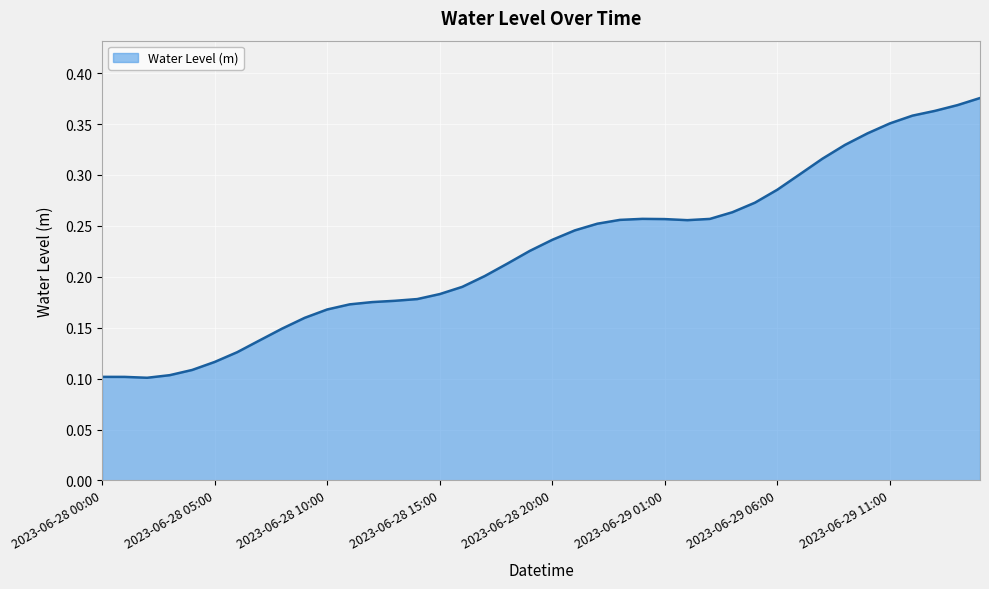

Reading right to left, transcribe all the data shown in this chart.

2023-06-29 15:00=0.4	2023-06-29 14:00=0.4	2023-06-29 13:00=0.4	2023-06-29 12:00=0.4	2023-06-29 11:00=0.4	2023-06-29 10:00=0.3	2023-06-29 09:00=0.3	2023-06-29 08:00=0.3	2023-06-29 07:00=0.3	2023-06-29 06:00=0.3	2023-06-29 05:00=0.3	2023-06-29 04:00=0.3	2023-06-29 03:00=0.3	2023-06-29 02:00=0.3	2023-06-29 01:00=0.3	2023-06-29 00:00=0.3	2023-06-28 23:00=0.3	2023-06-28 22:00=0.3	2023-06-28 21:00=0.2	2023-06-28 20:00=0.2	2023-06-28 19:00=0.2	2023-06-28 18:00=0.2	2023-06-28 17:00=0.2	2023-06-28 16:00=0.2	2023-06-28 15:00=0.2	2023-06-28 14:00=0.2	2023-06-28 13:00=0.2	2023-06-28 12:00=0.2	2023-06-28 11:00=0.2	2023-06-28 10:00=0.2	2023-06-28 09:00=0.2	2023-06-28 08:00=0.1	2023-06-28 07:00=0.1	2023-06-28 06:00=0.1	2023-06-28 05:00=0.1	2023-06-28 04:00=0.1	2023-06-28 03:00=0.1	2023-06-28 02:00=0.1	2023-06-28 01:00=0.1	2023-06-28 00:00=0.1